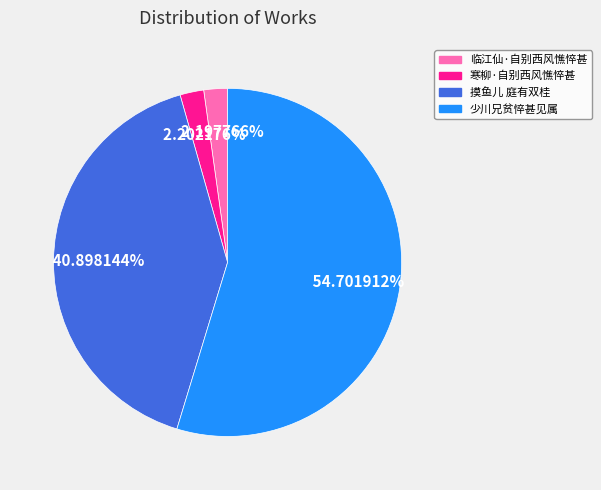

Which category accounts for the majority?

少川兄贫悴甚见属